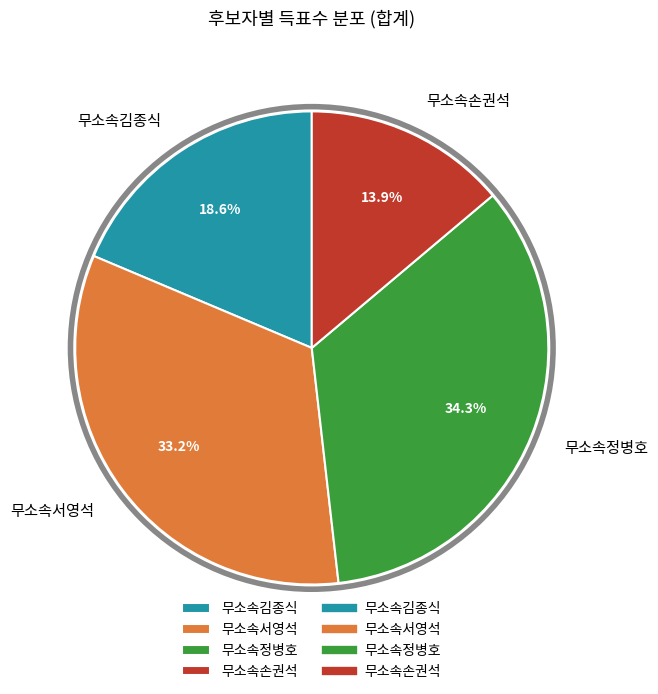

To the nearest percent, what is the difference between the largest and smallest slice percentages?

20%